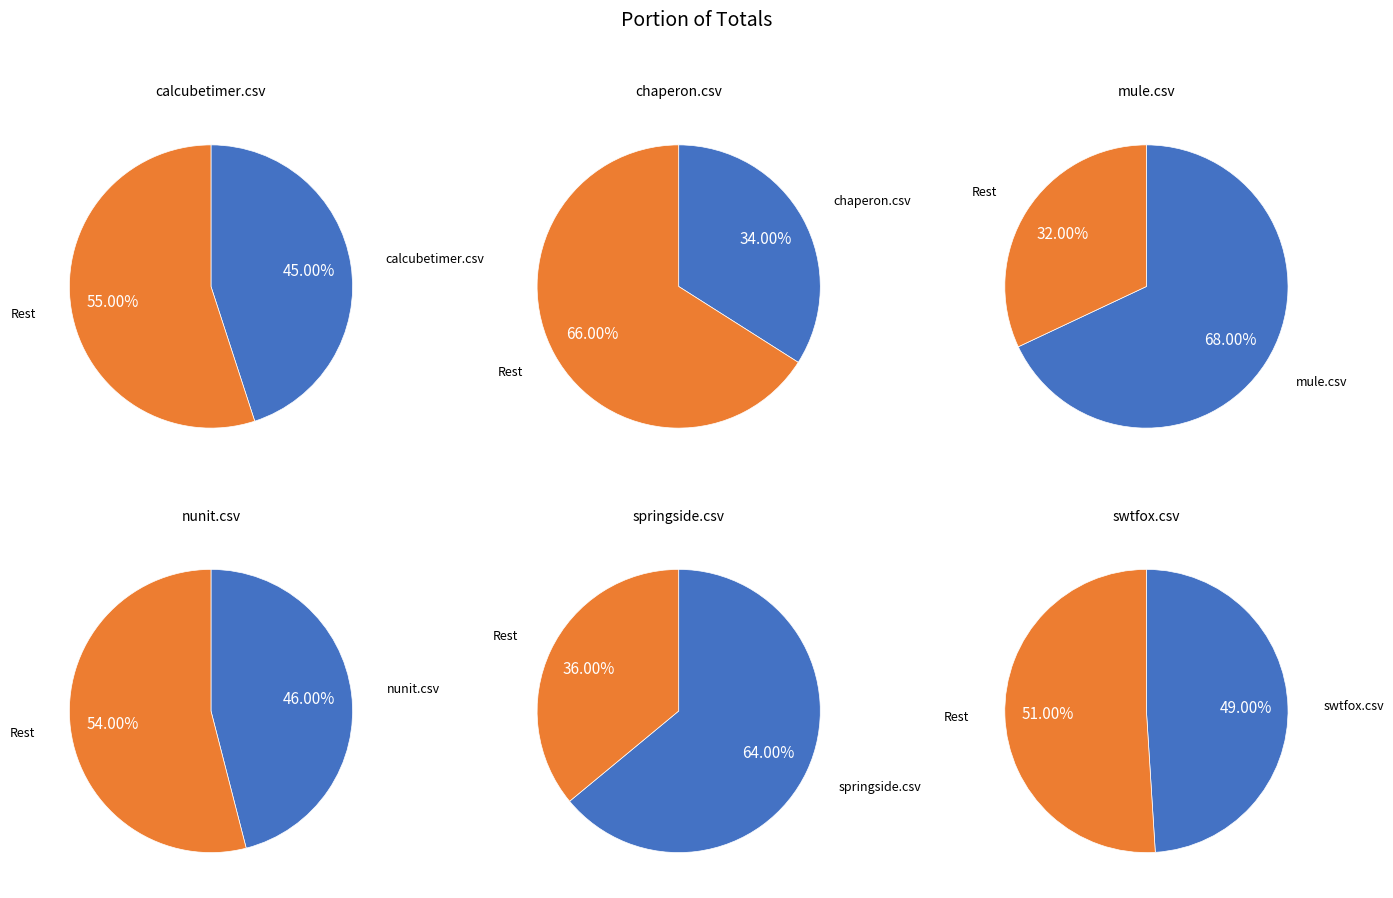

Which slice is the smallest?

chaperon.csv